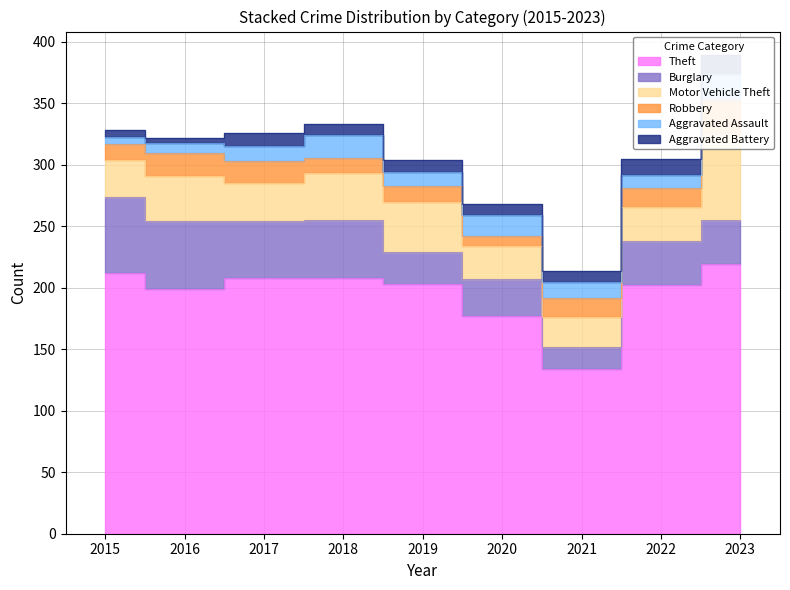

At which category is the sum across all series the highest?

2023